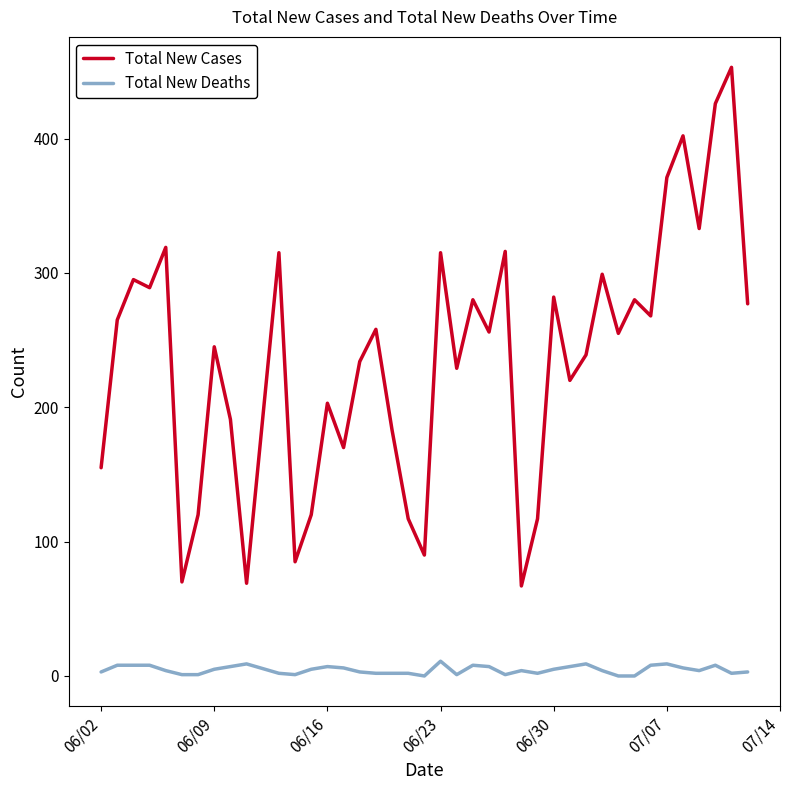

Which series has the largest range (max minus min)?

Total New Cases